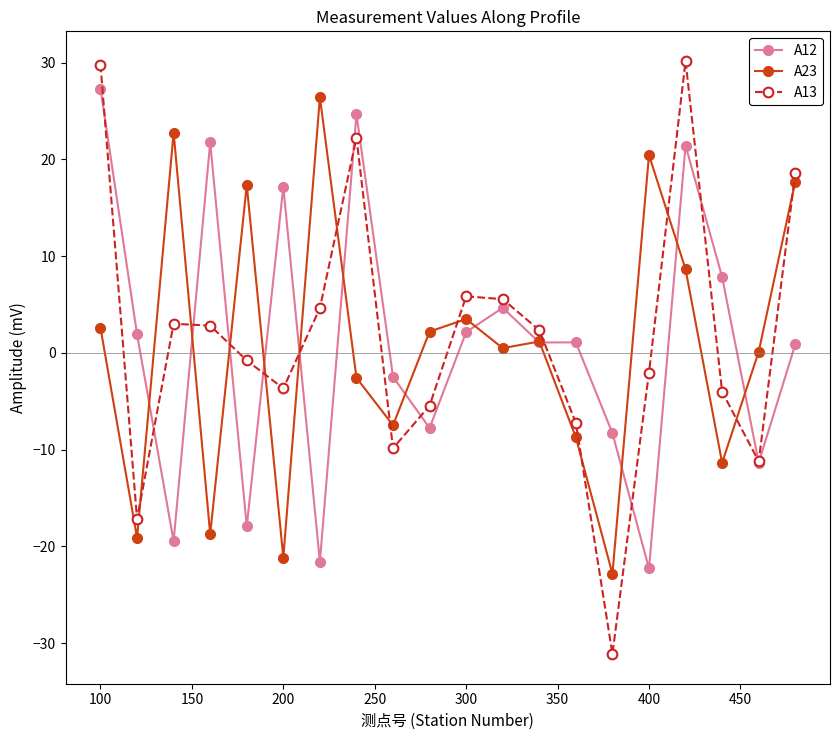

What is the smallest value displayed?

-31.1